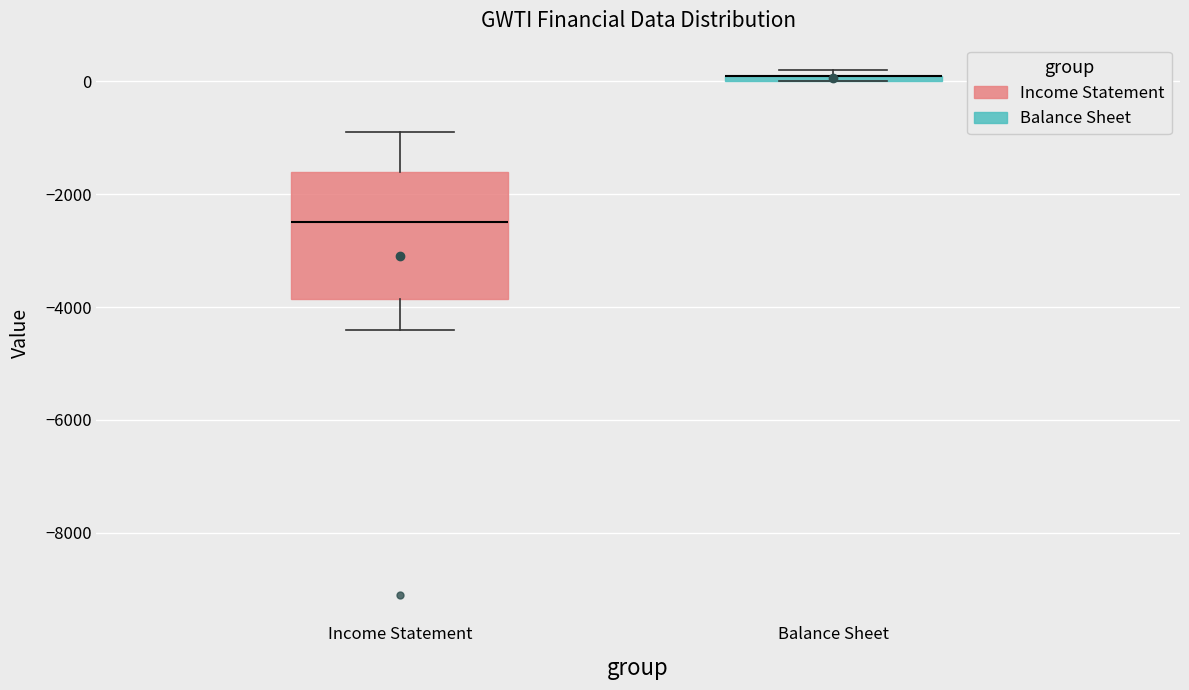

Where is the lower edge of the box for Income Statement on the y-axis? The values are not printed on the chart, so give them approximately, as read against the axis.

-3800